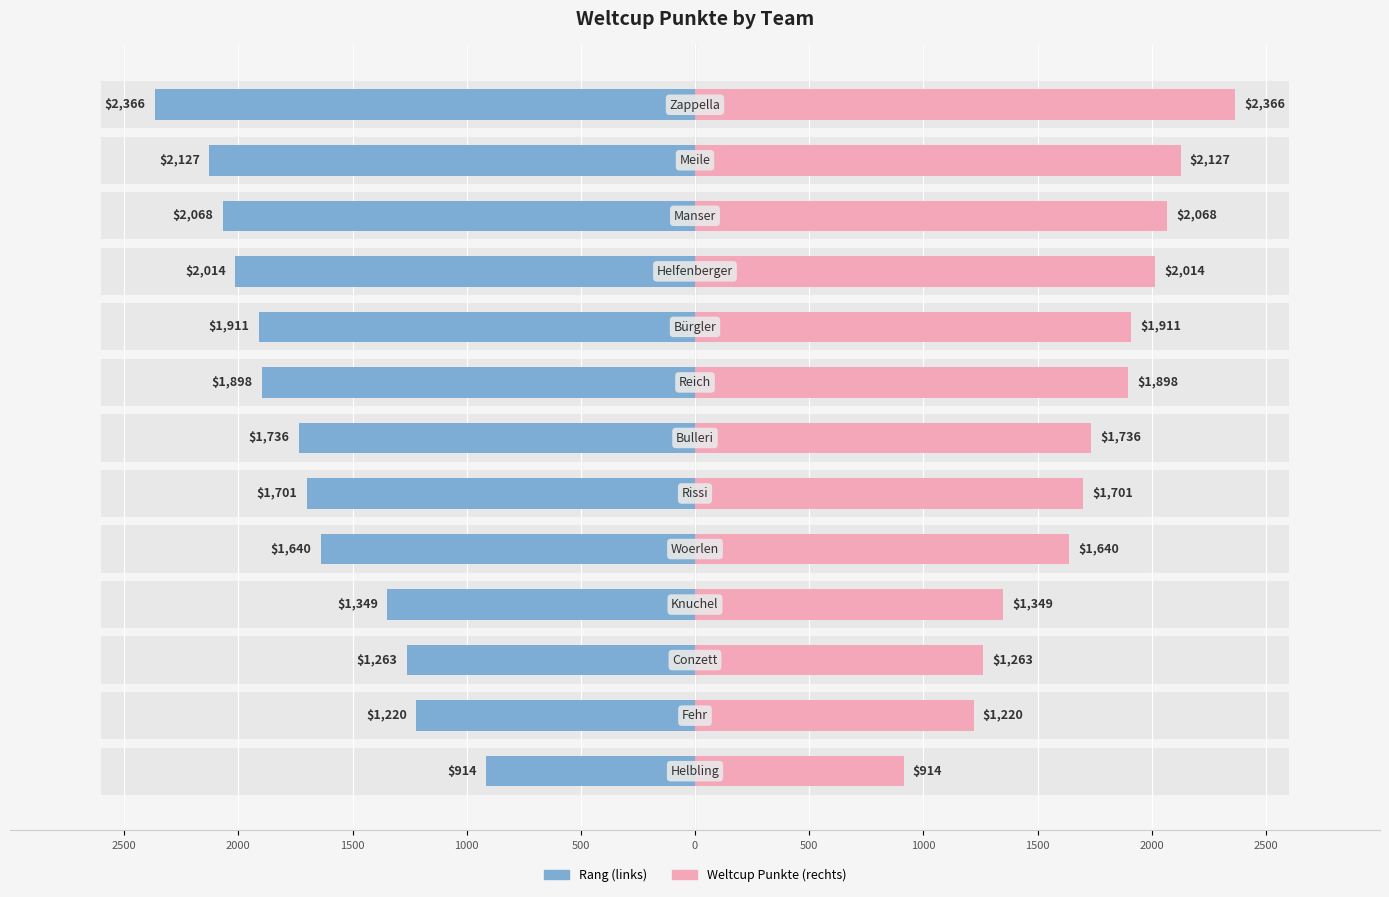

Is it true that Weltcup Punkte equals 1045 at 1000?

False